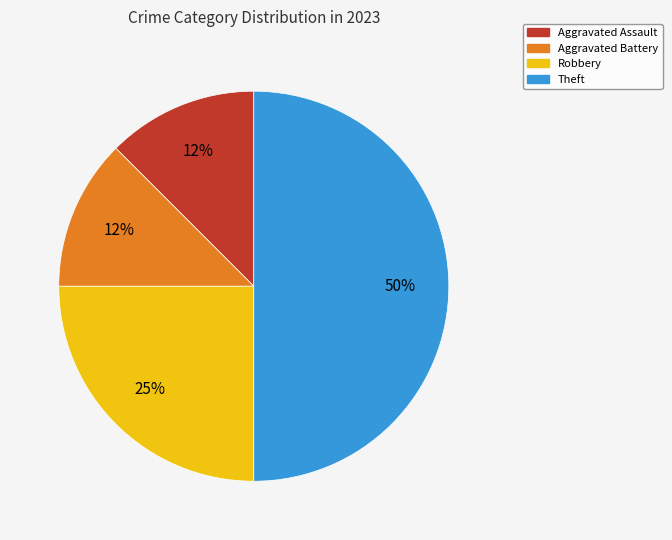

Which slice is the largest?

Theft